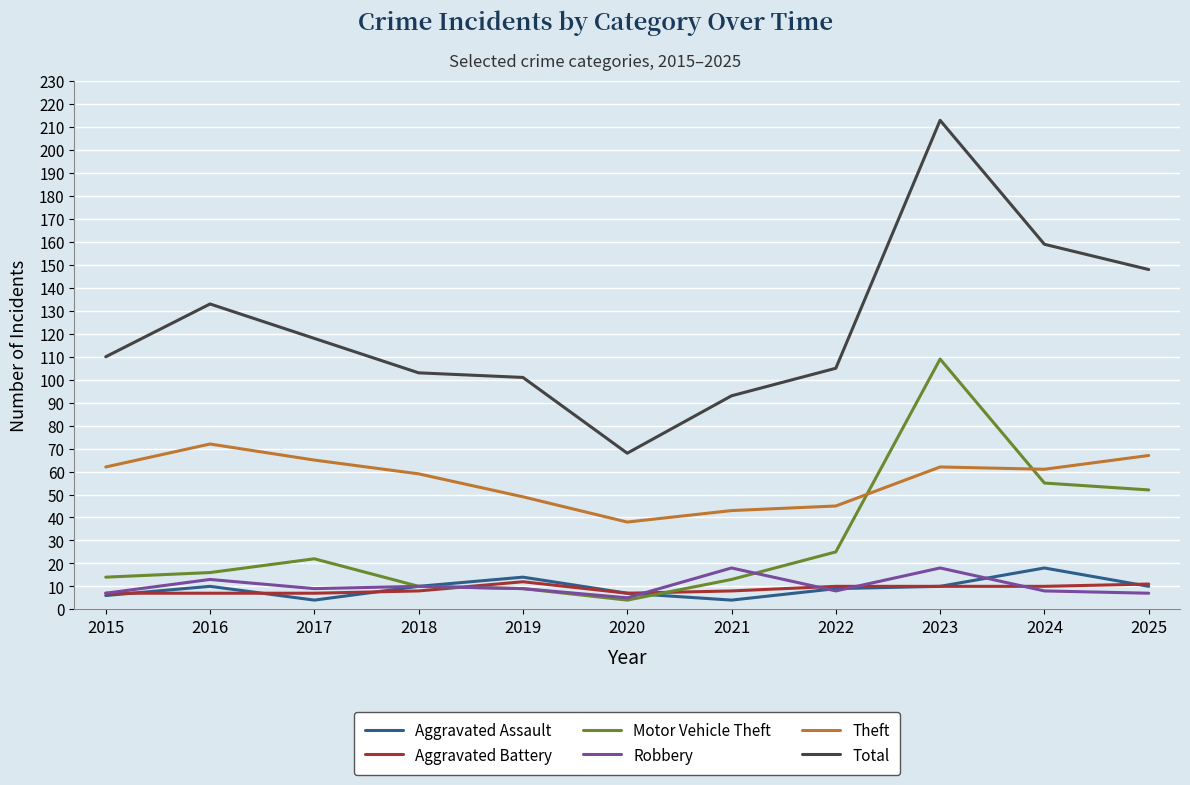

What is the difference between the maximum and second lowest values in the Aggravated Assault series?

14